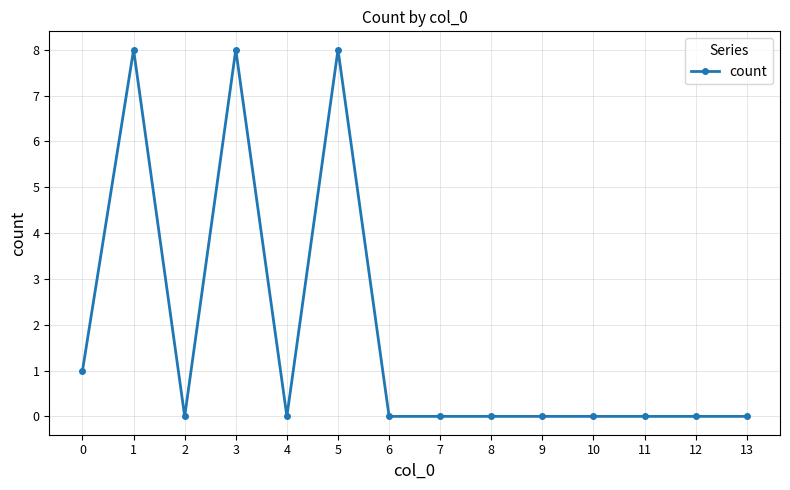

How many lines are shown in the chart?

1